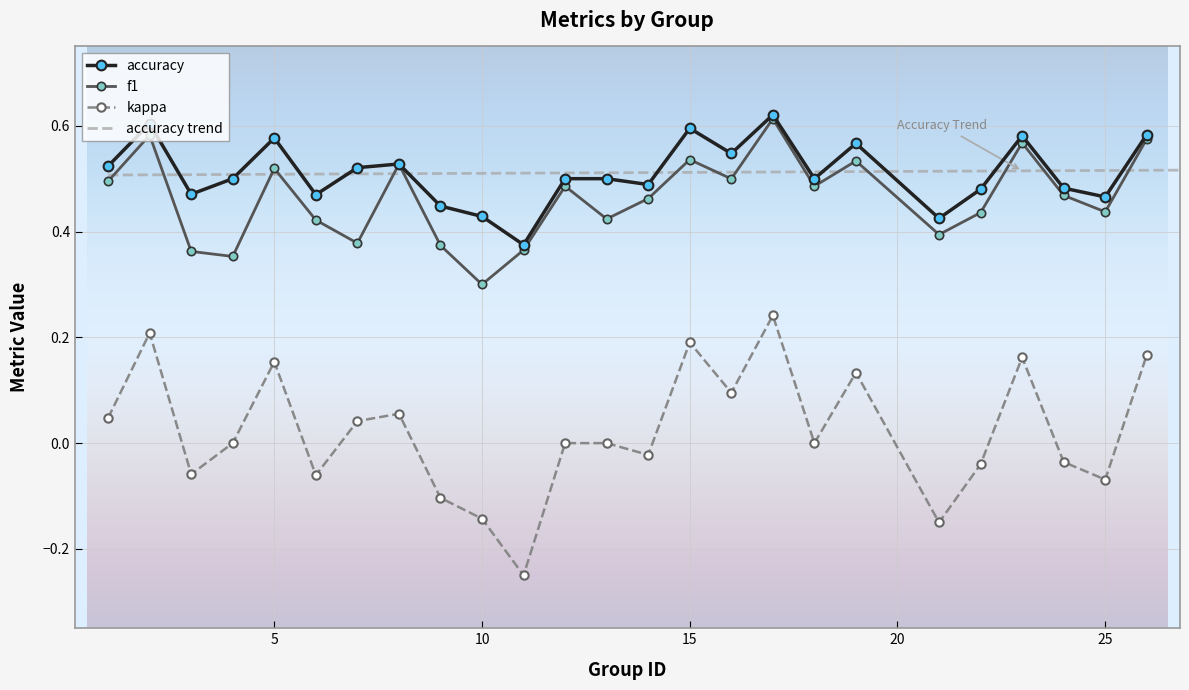

What is the greatest value displayed?

0.6